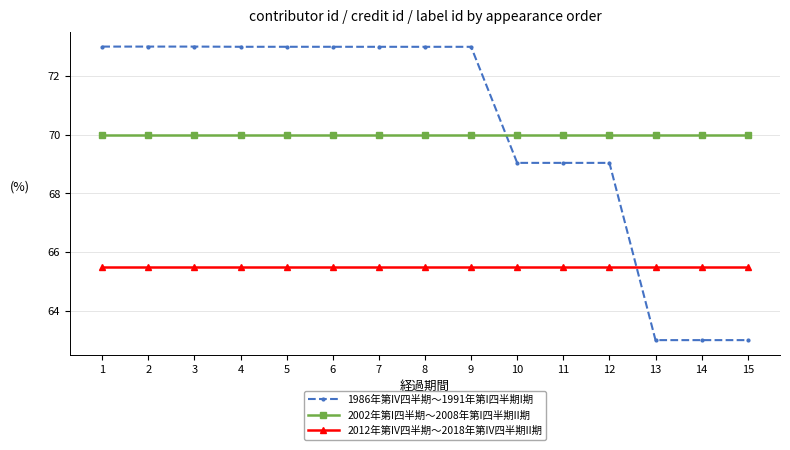

What is the maximum value shown in the chart?

73.0